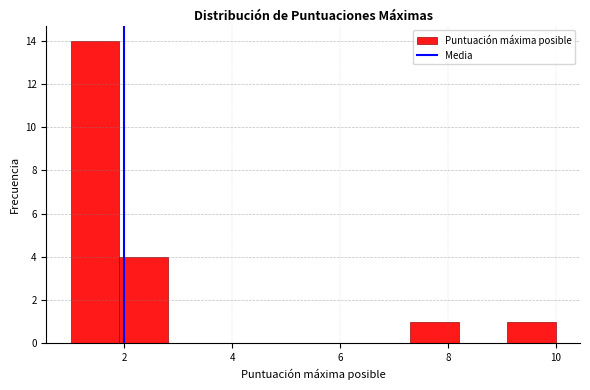

Reading left to right, transcribe this chart: for each bar, give the range it covers on the x-axis and its height. Neither the bar edges nor the heights are printed on the chart, so give them approximately, as read against the axes.

1.0 to 1.9: 14
1.9 to 2.8: 4
2.8 to 3.7: 0
3.7 to 4.6: 0
4.6 to 5.5: 0
5.5 to 6.4: 0
6.4 to 7.3: 0
7.3 to 8.2: 1
8.2 to 9.1: 0
9.1 to 10.0: 1